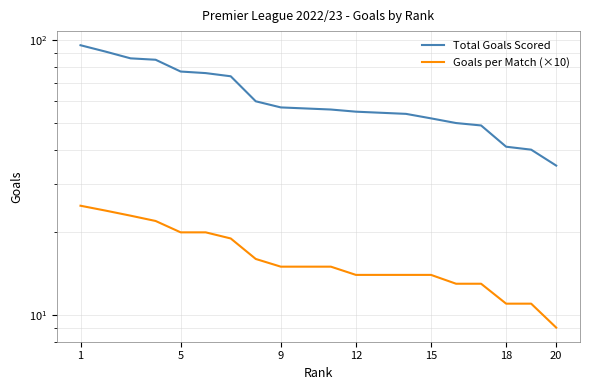

List the series in order of their overall mean, highest first.

Total Goals Scored, Goals per Match (×10)